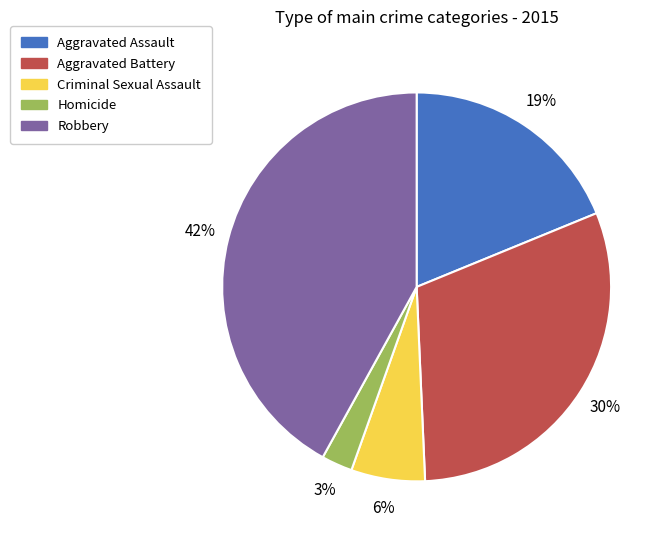

Rank the categories by value from lowest to highest.

Homicide, Criminal Sexual Assault, Aggravated Assault, Aggravated Battery, Robbery